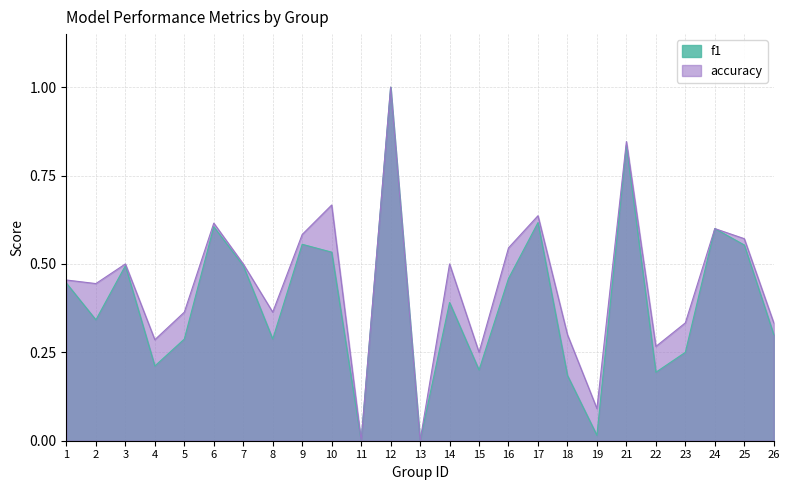

Rank the series by their average value, from highest to lowest.

accuracy, f1